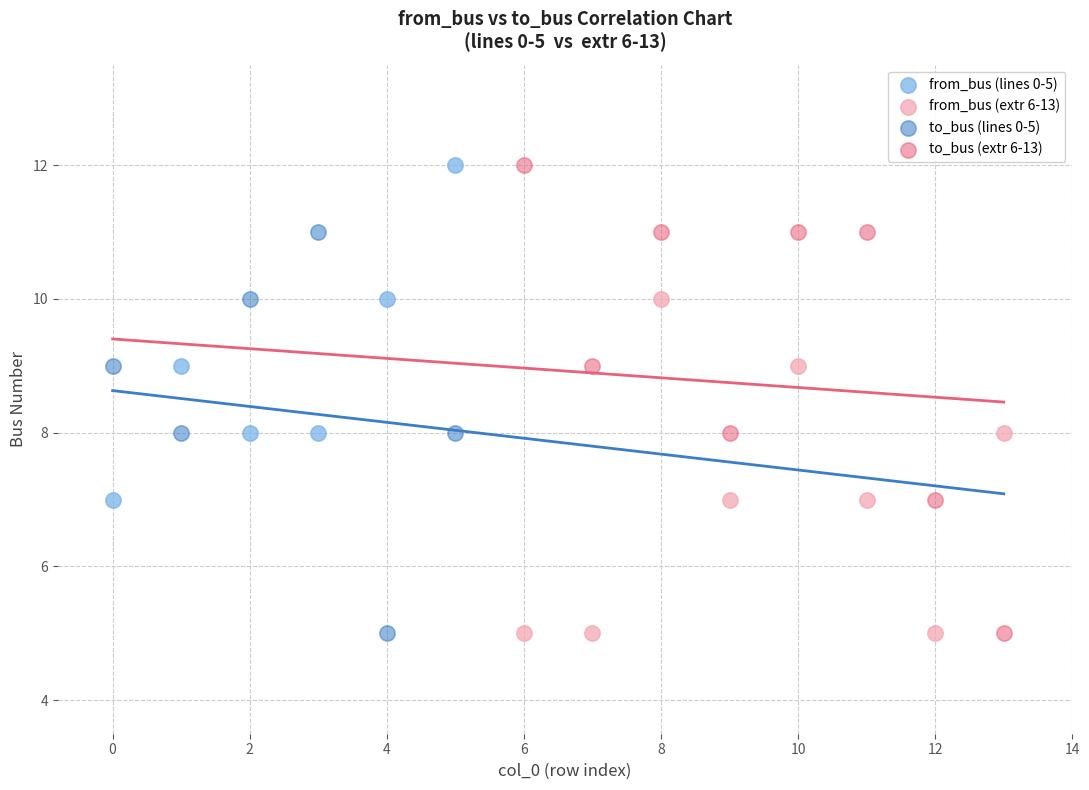

Which series has the largest Y range (max minus min)?

to_bus (extr 6-13)